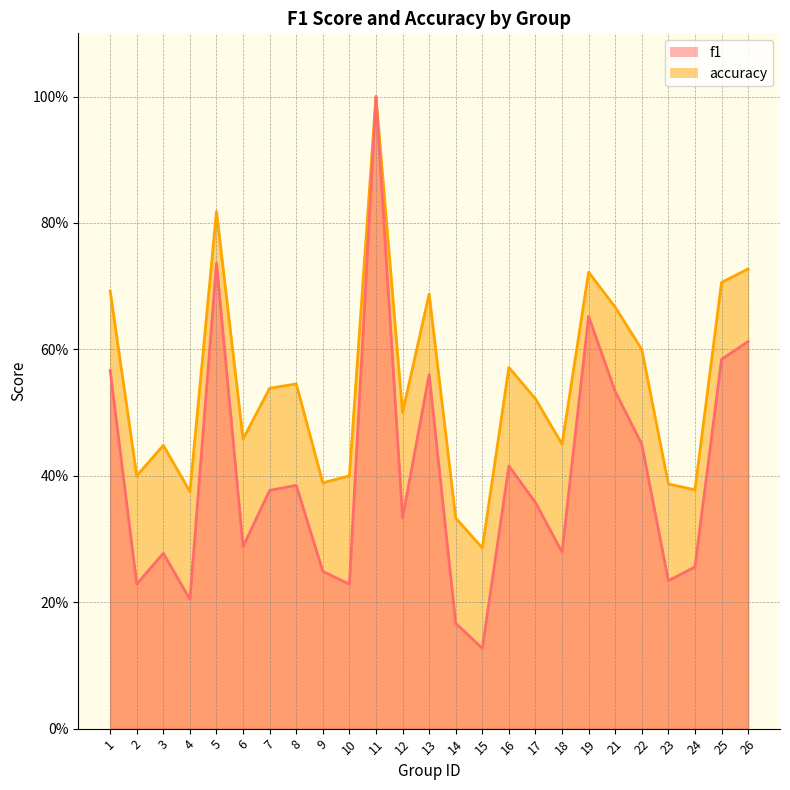

Is it true that f1 equals 0.7 at 16?

False